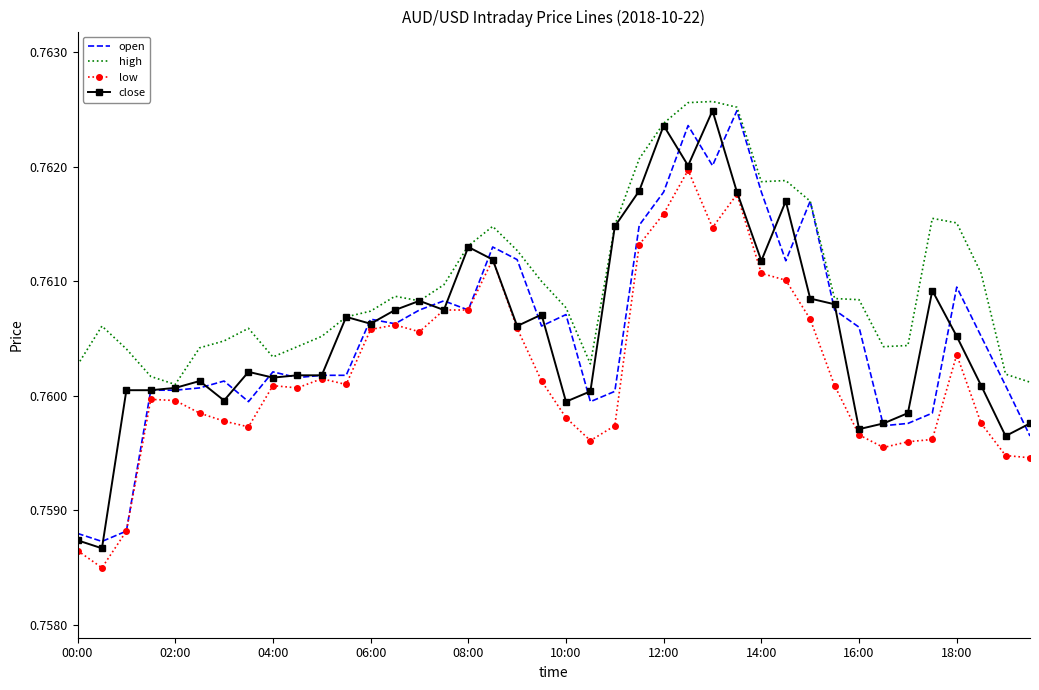

Which series has the largest total across all categories?

high